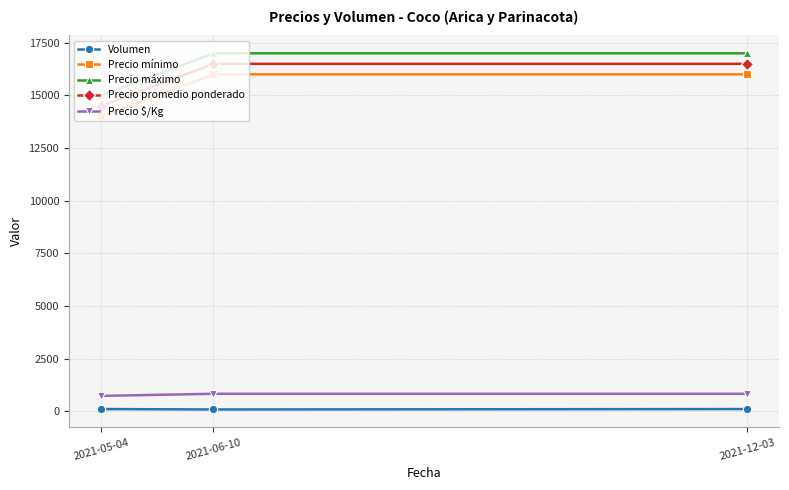

What is the average value of the Precio promedio ponderado series?

15833